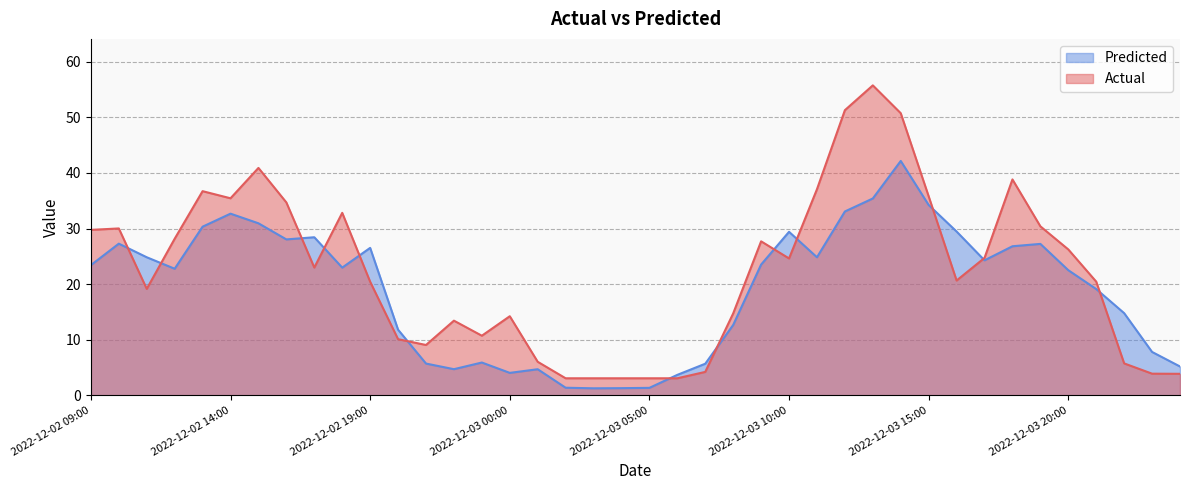

What is the minimum value for Predicted?

1.2